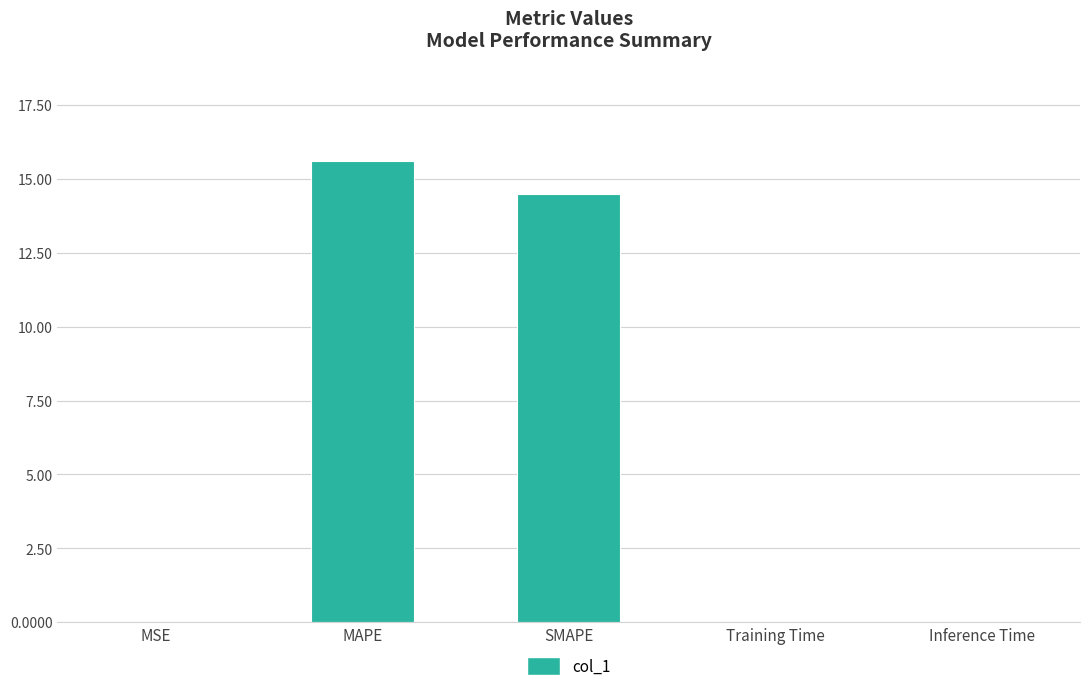

What is the greatest value displayed?

15.6